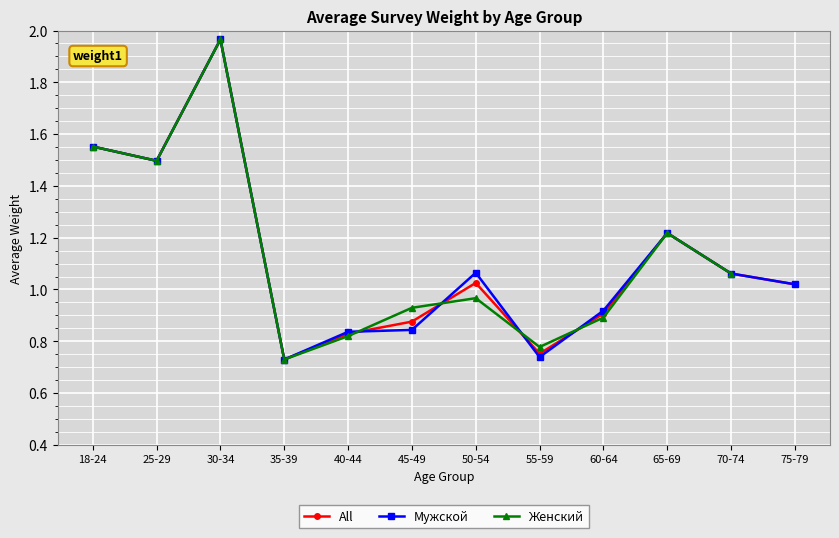

How many interior local valleys does the Женский series have?

3